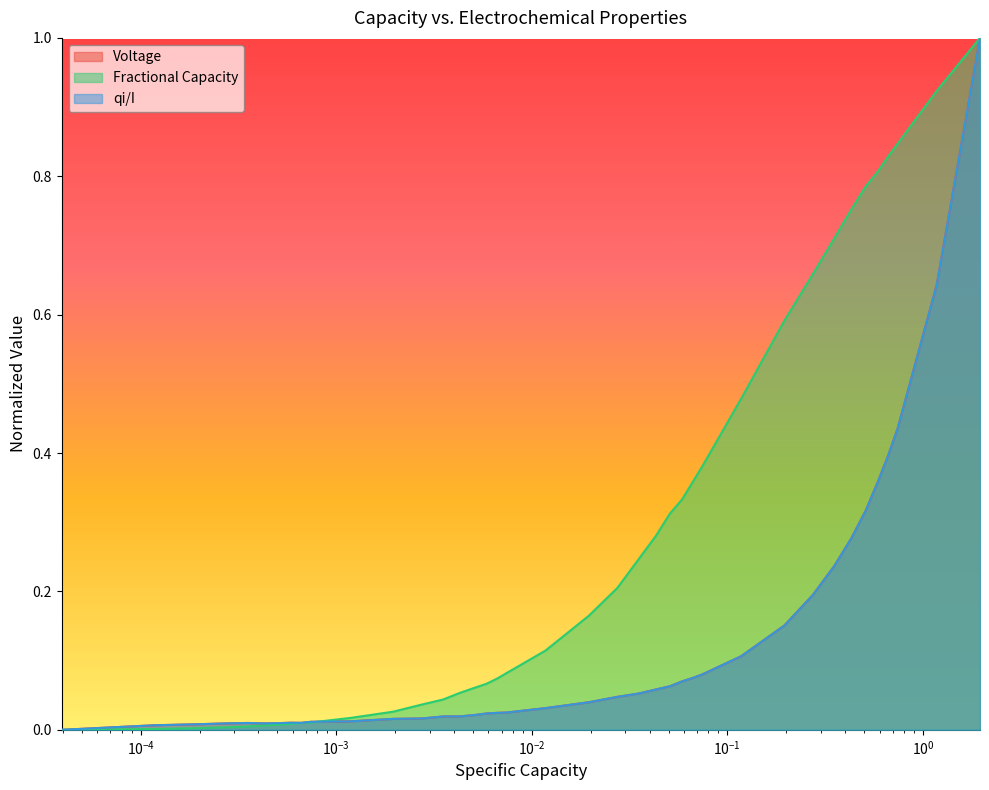

Which series has the largest total across all categories?

Fractional Capacity